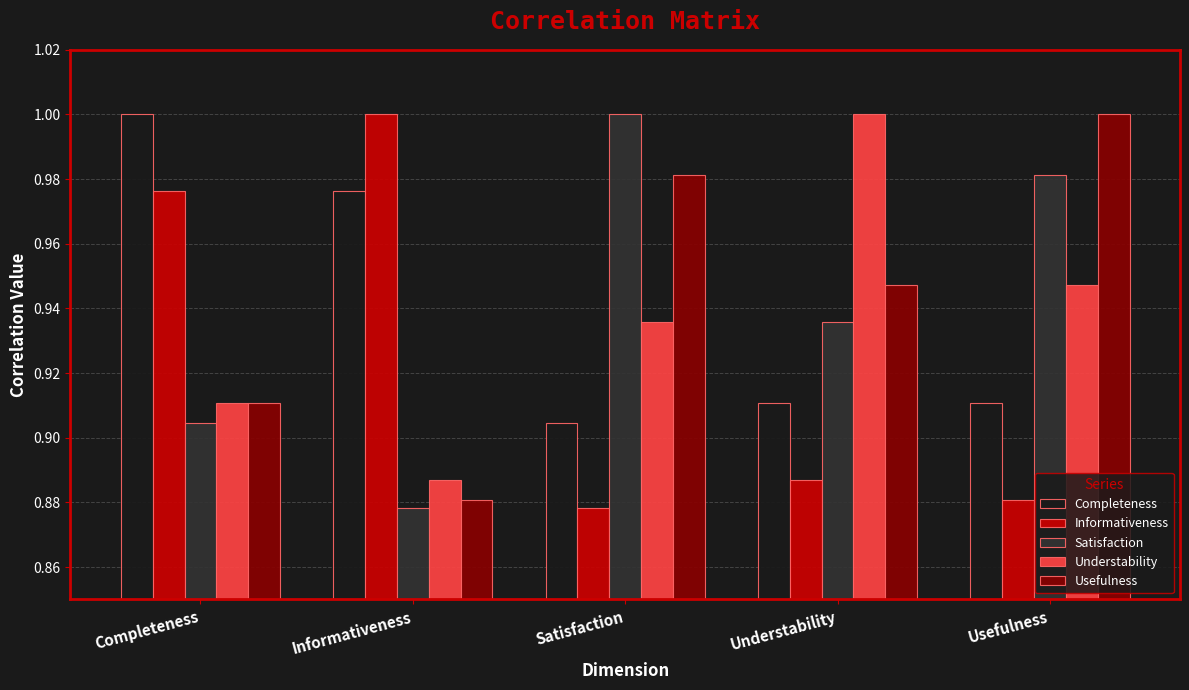

At which label does Understability reach its minimum?

Informativeness